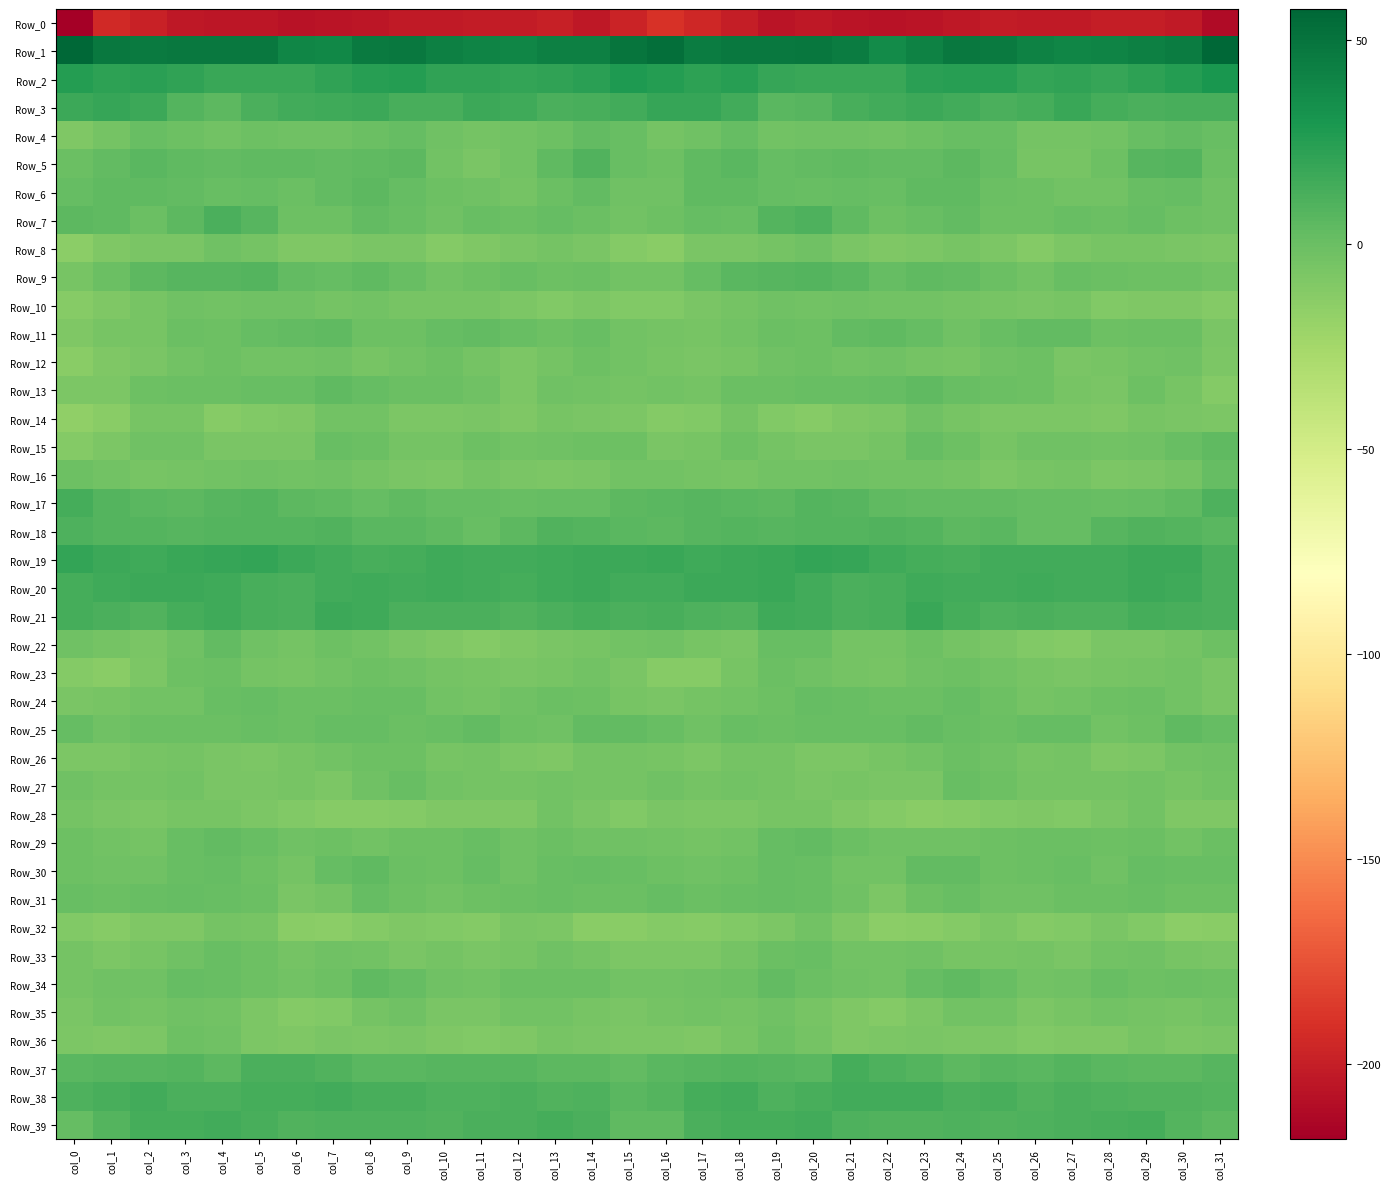

At col_11, list the series in order from smallest to largest.

Row_0, Row_32, Row_22, Row_36, Row_28, Row_8, Row_14, Row_35, Row_5, Row_33, Row_23, Row_10, Row_12, Row_4, Row_27, Row_26, Row_24, Row_16, Row_34, Row_13, Row_6, Row_15, Row_9, Row_31, Row_18, Row_29, Row_7, Row_17, Row_30, Row_25, Row_11, Row_37, Row_38, Row_39, Row_21, Row_19, Row_20, Row_3, Row_2, Row_1